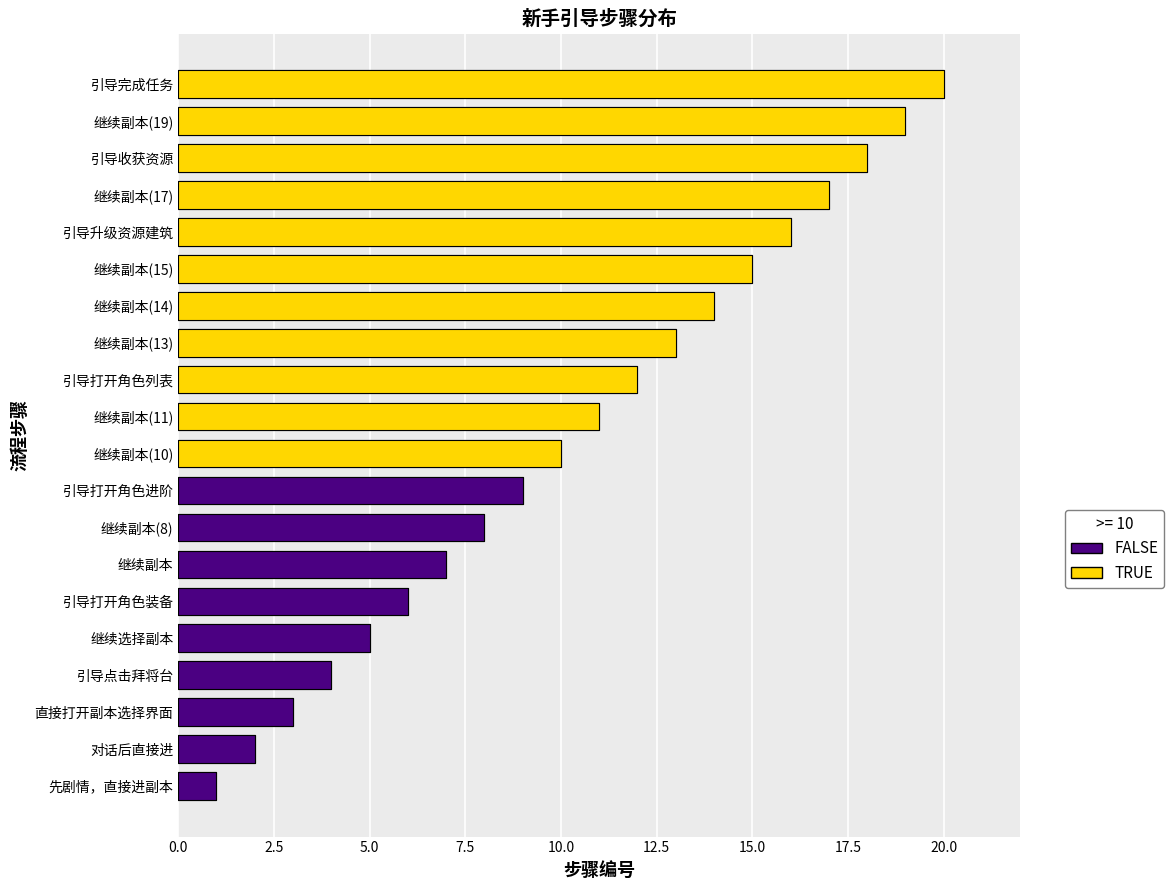

Between 继续副本(11) and 直接打开副本选择界面, which is larger?

继续副本(11)